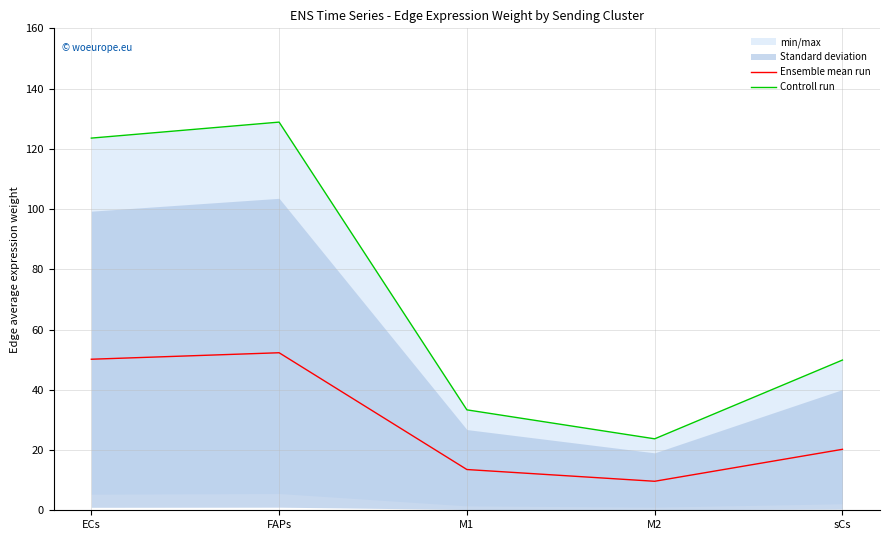

What position from the right is FAPs?

4